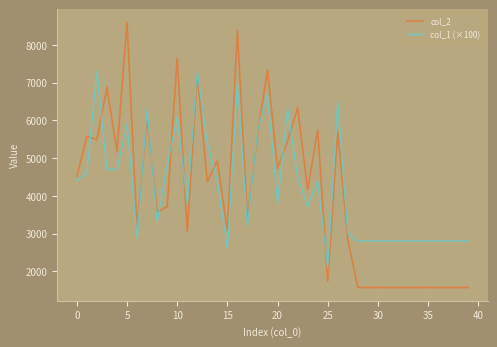

Which series has the widest spread of values?

col_2